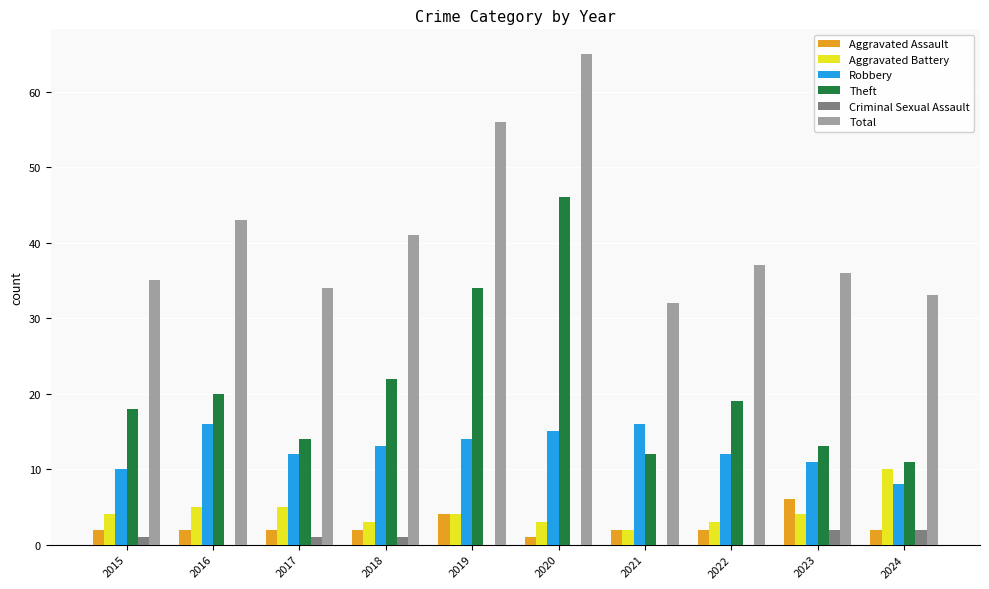

Where is Total nearest to the value 48?

2016